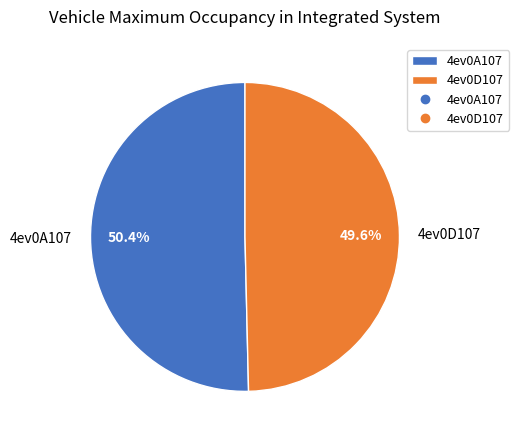

To the nearest percent, what portion does 4ev0A107 represent?

50%